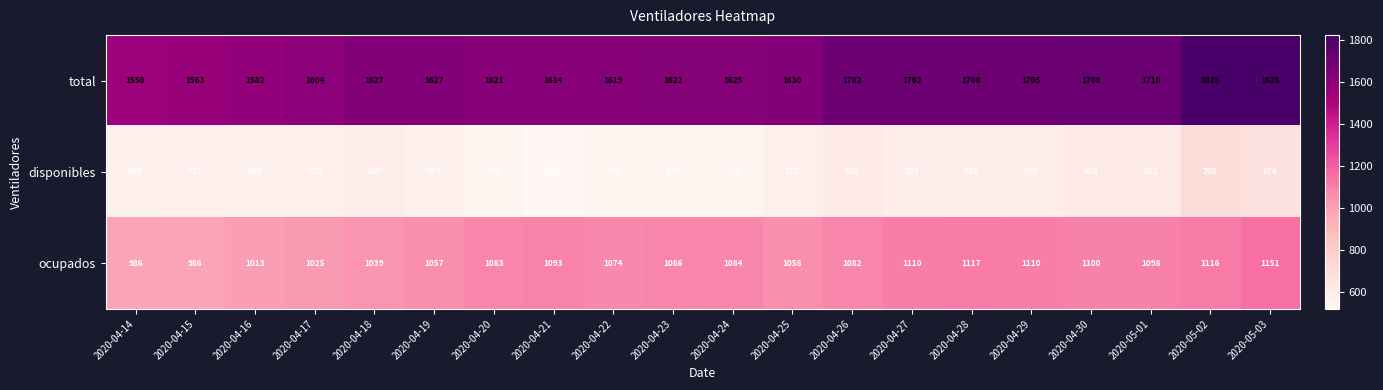

What is the total value across all series at 2020-04-29?

3410